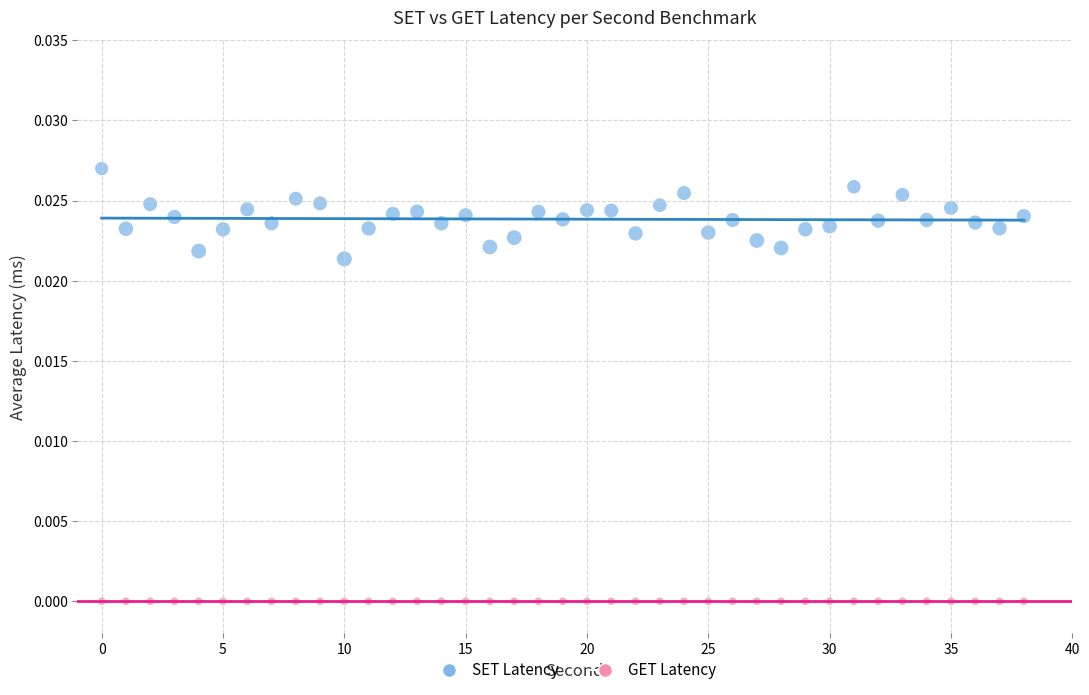

Which series contains the highest Y value?

SET Latency